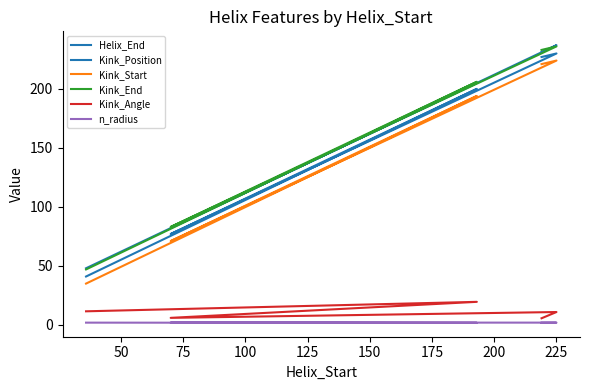

True or false: Kink_End and Kink_Position cross at least once.

False